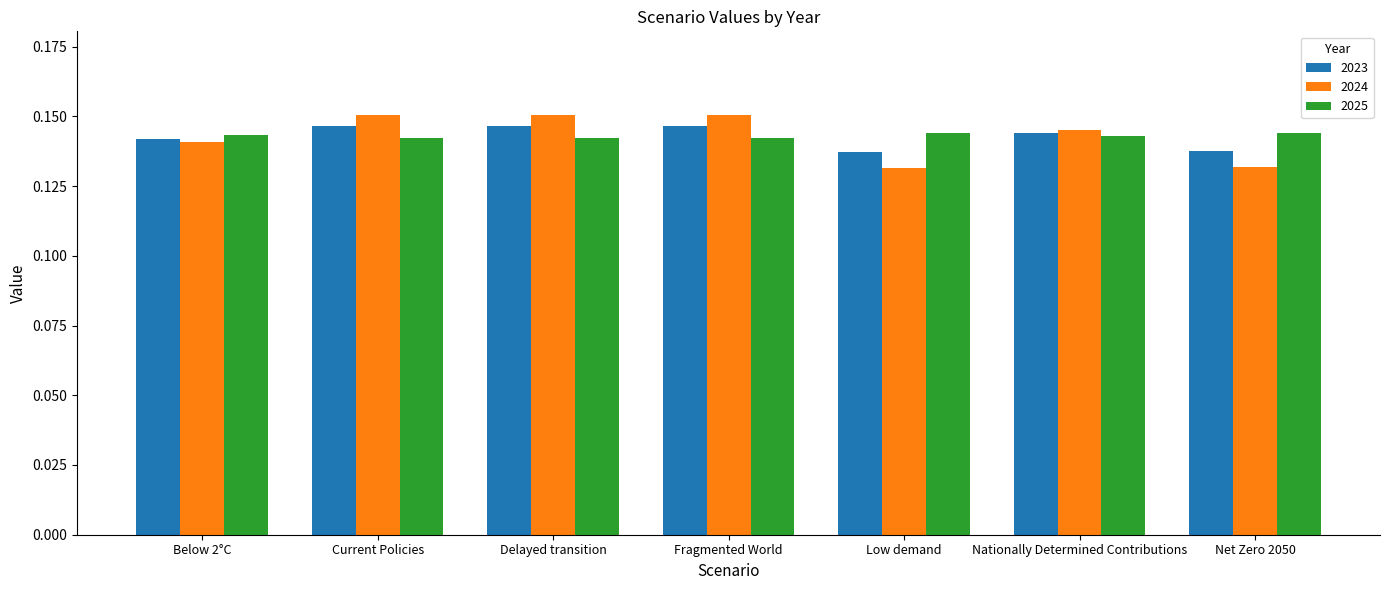

The 2023 series shows 0.2 at Net Zero 2050. True or false?

False